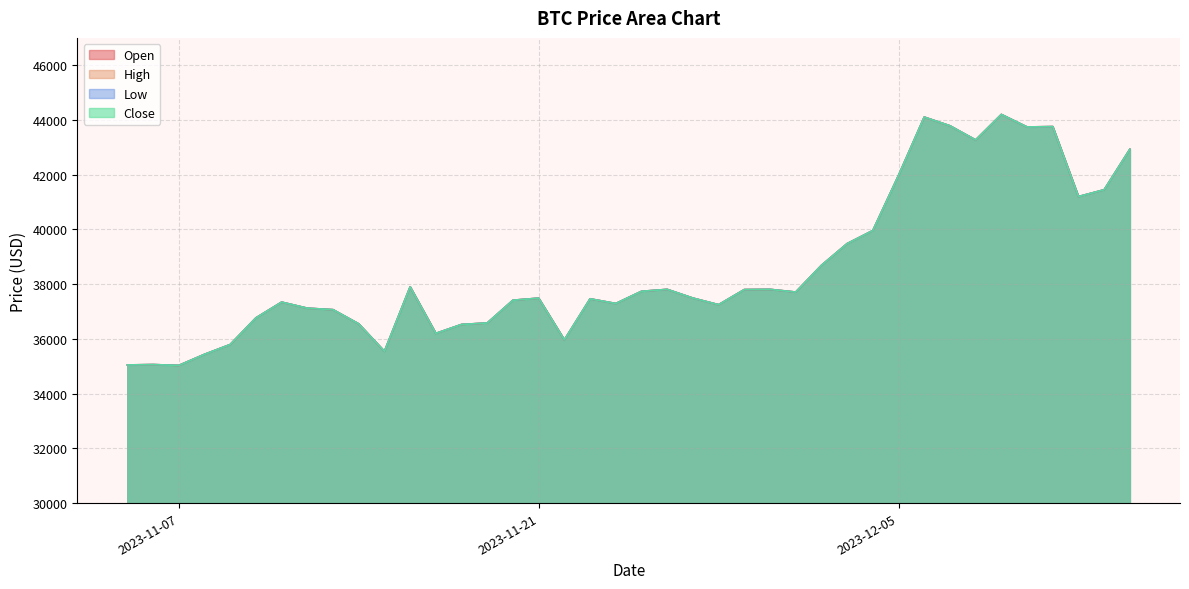

What is the total value across all series at 2023-12-02?

154753.0